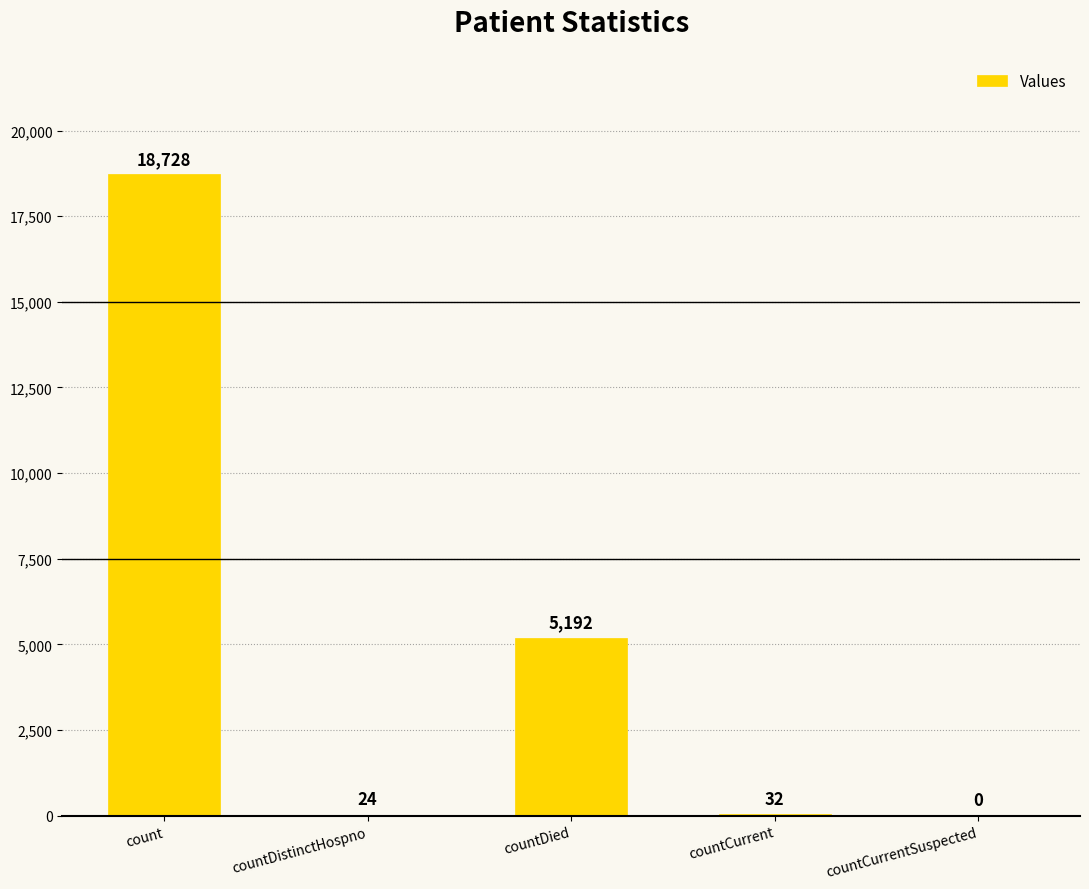

At which label is the value closest to 9364?

countDied